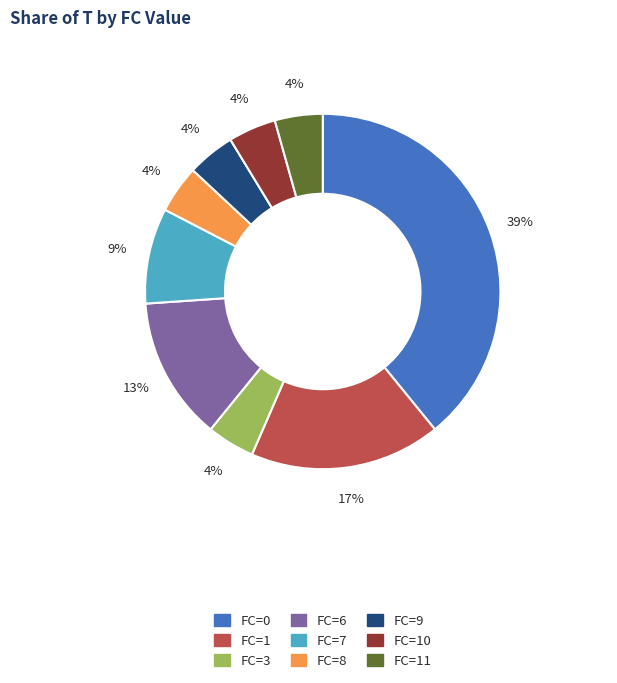

What percentage is the FC=9 slice, to the nearest percent?

4%